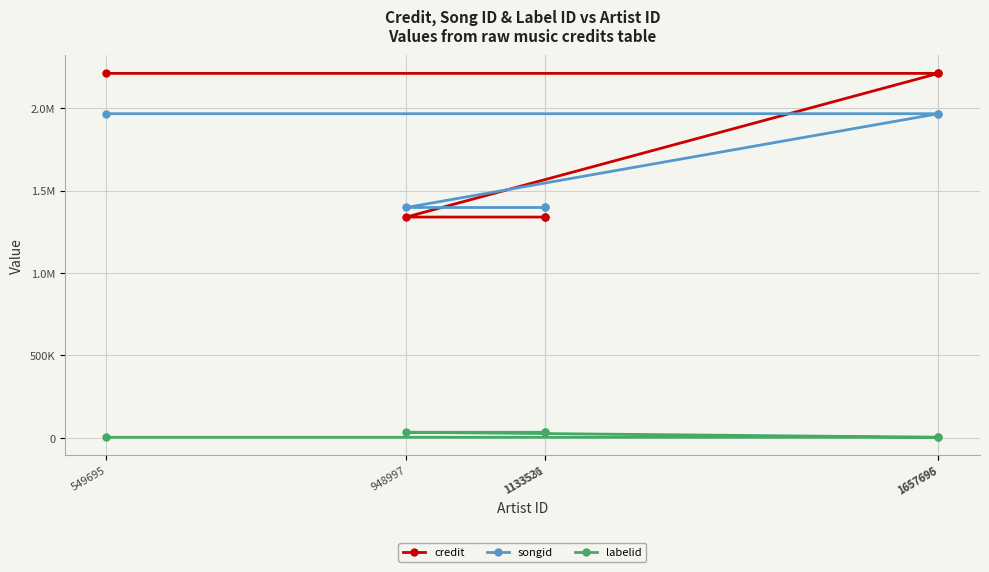

True or false: labelid has more than 1 points higher than both neighbors.

False